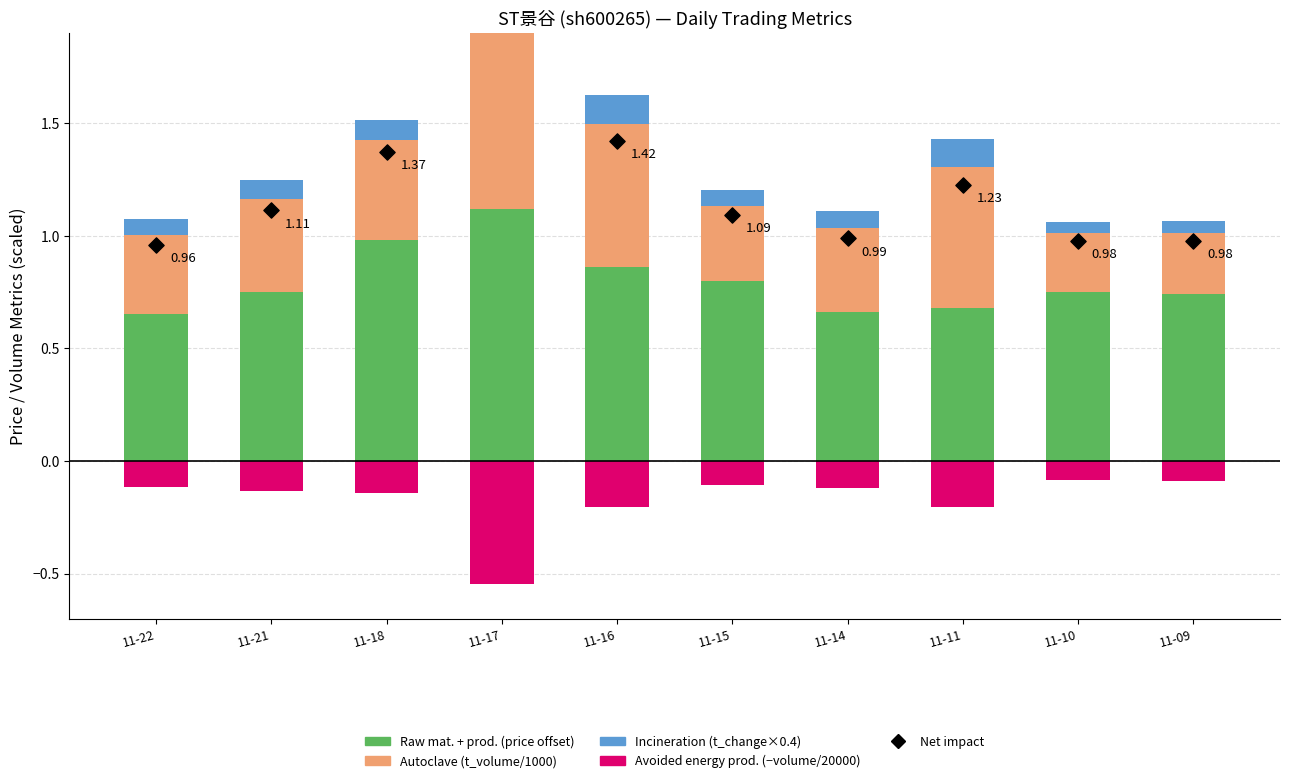

Is the value of Autoclave at 11-11 greater than the value of Avoided energy prod. at 11-10?

Yes